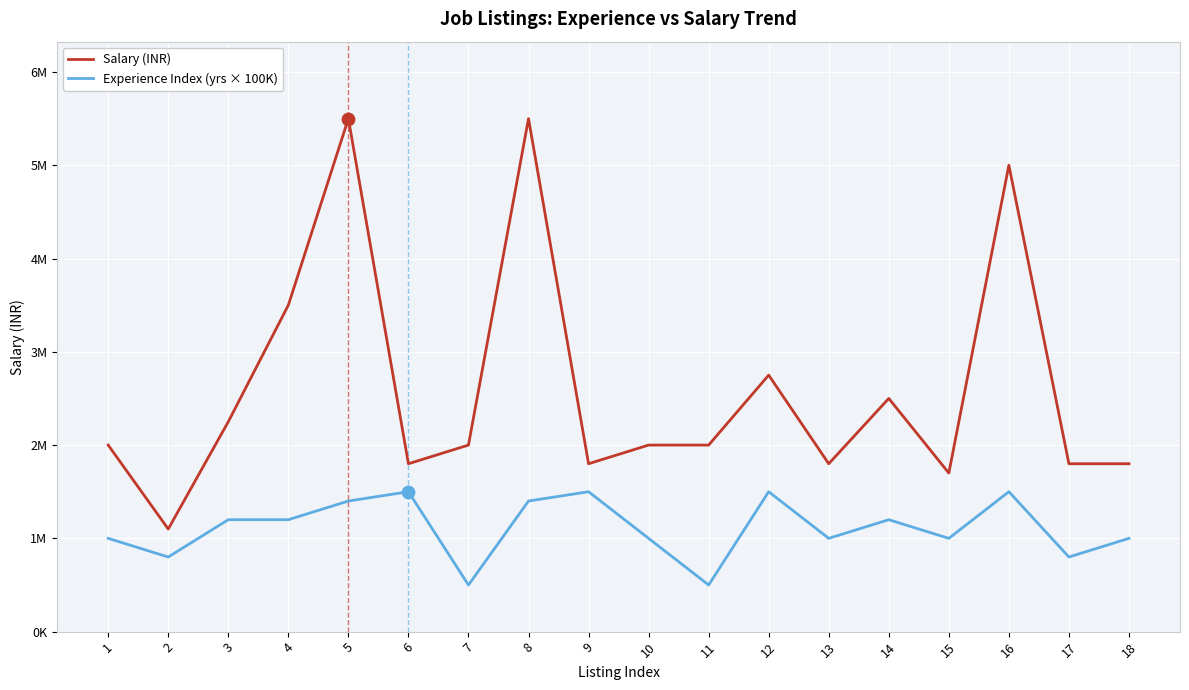

Which series has the largest total across all categories?

Salary (INR)